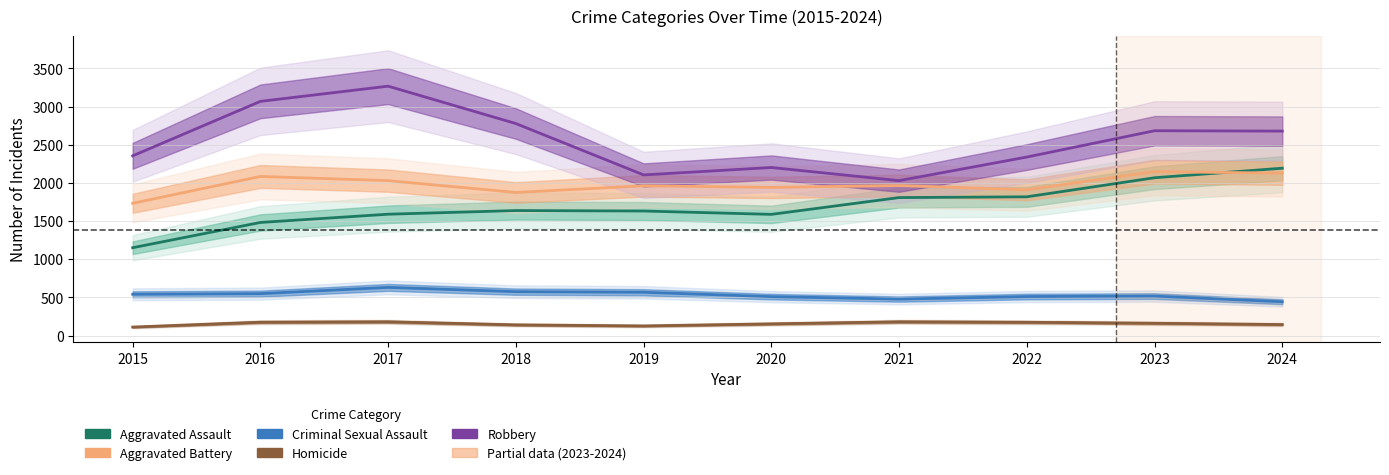

Where is the first local maximum for Criminal Sexual Assault?

2017